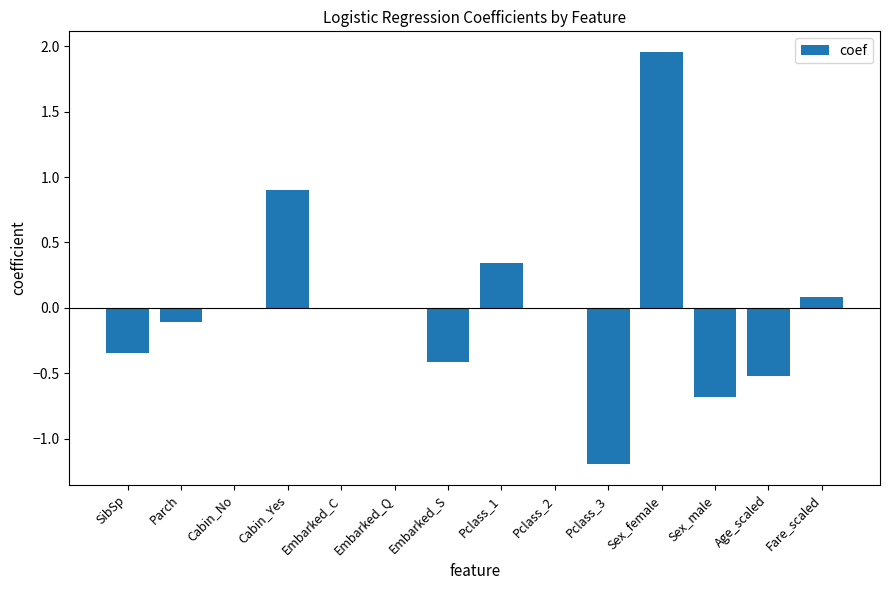

The value at Cabin_Yes is 0.3. True or false?

False